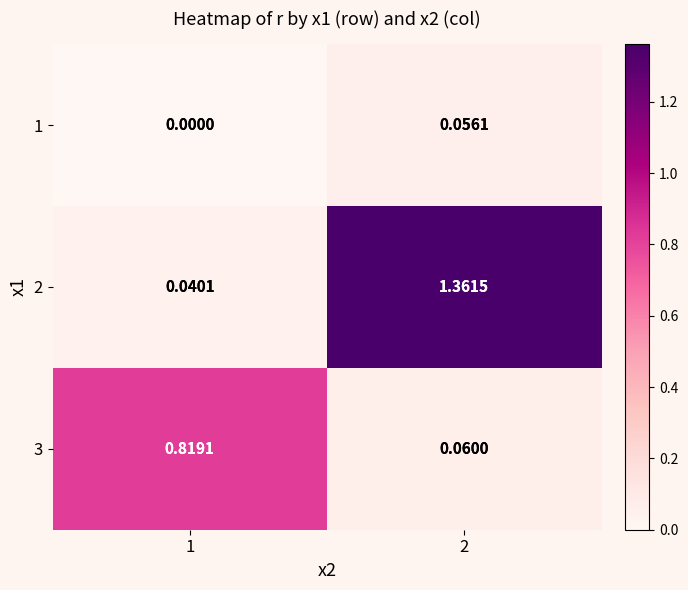

What is the total value across all series at 1?

0.9